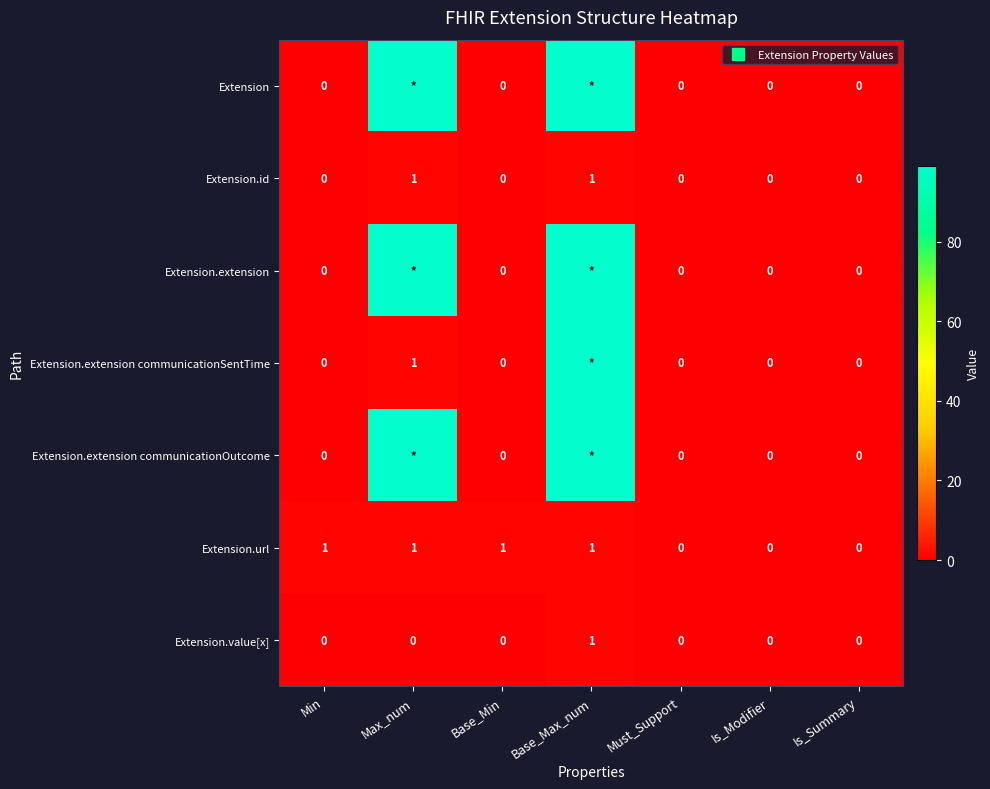

Which series has the widest spread of values?

Extension